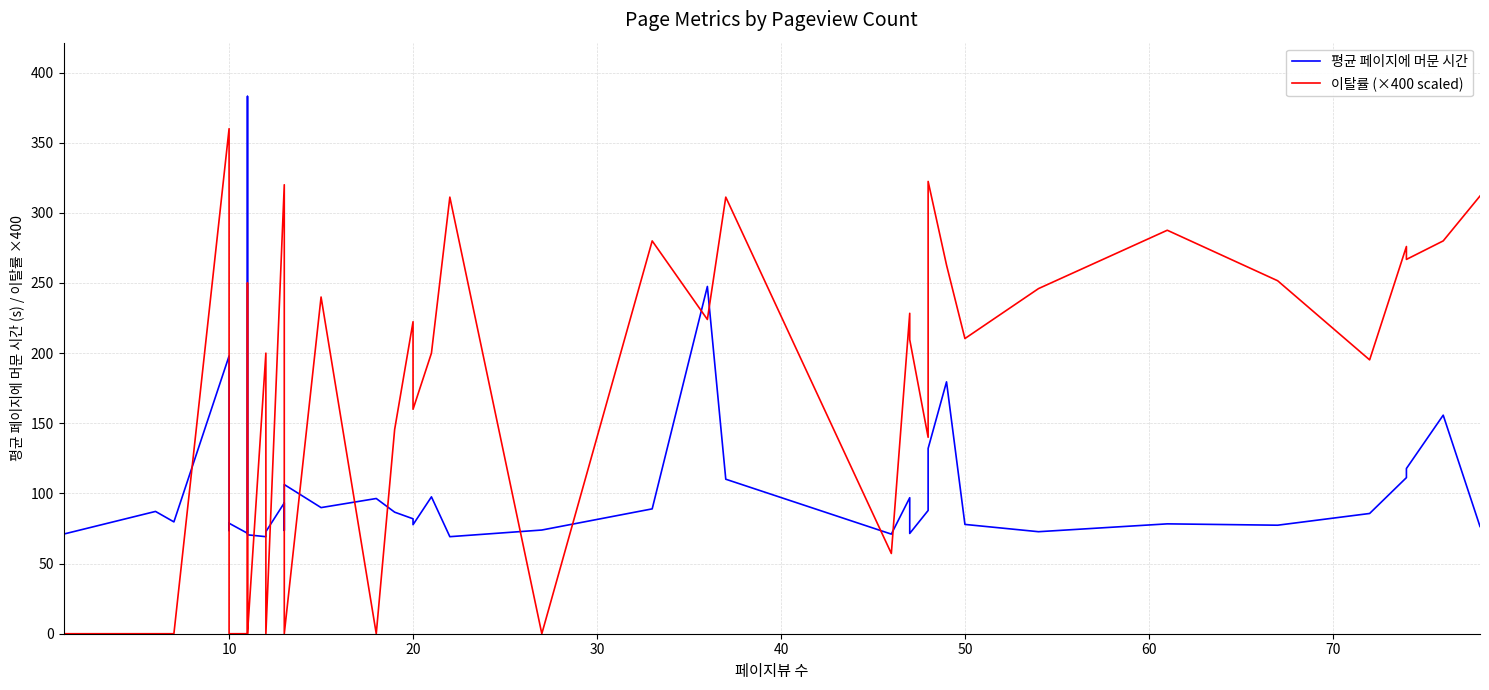

How many values in 이탈률 (×400 scaled) are above zero?

29